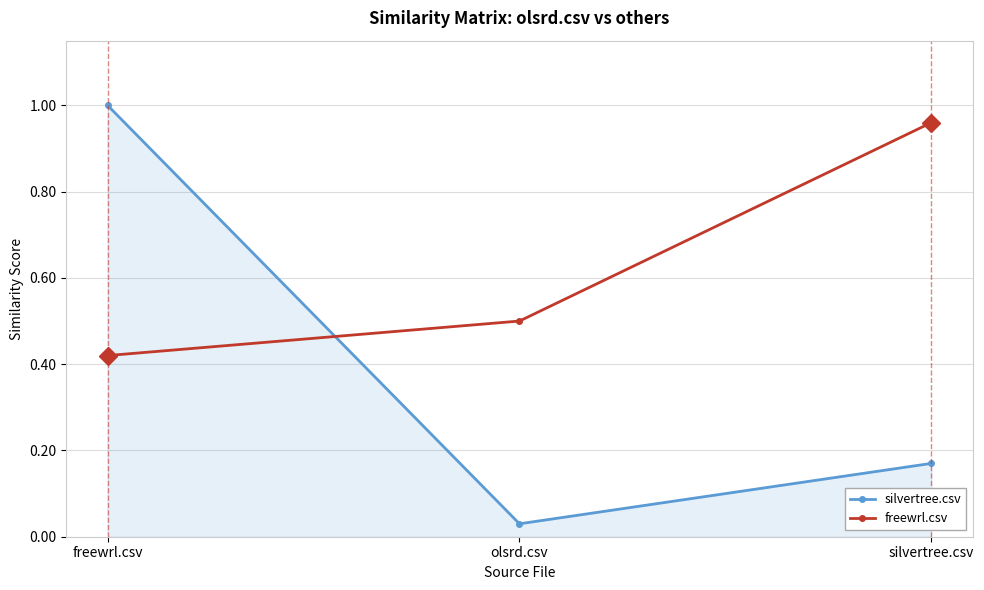

Rank the series by their average value, from highest to lowest.

freewrl.csv, silvertree.csv